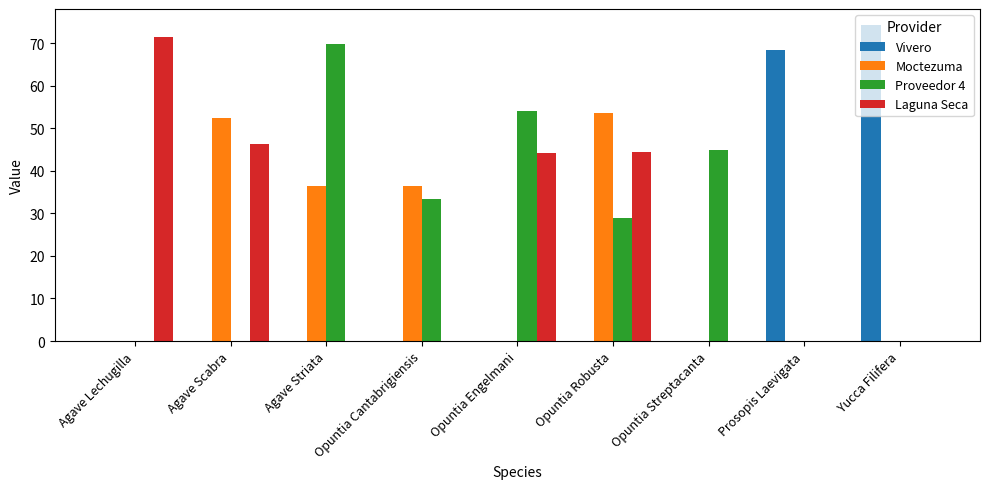

Between Agave Lechugilla and Opuntia Cantabrigiensis, which series saw the biggest shift?

Laguna Seca